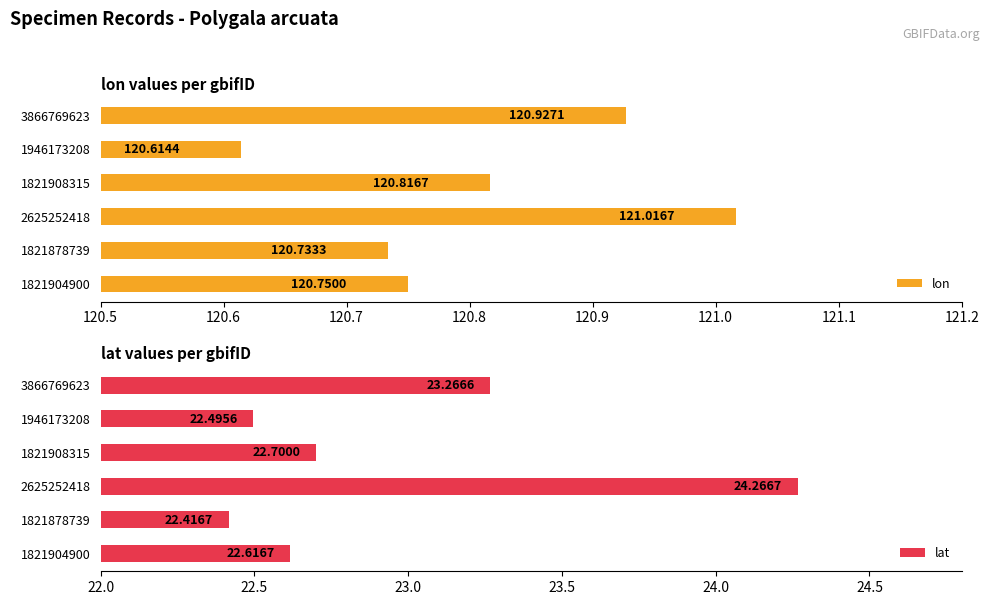

Is it true that lon equals 46.2 at 1821904900?

False